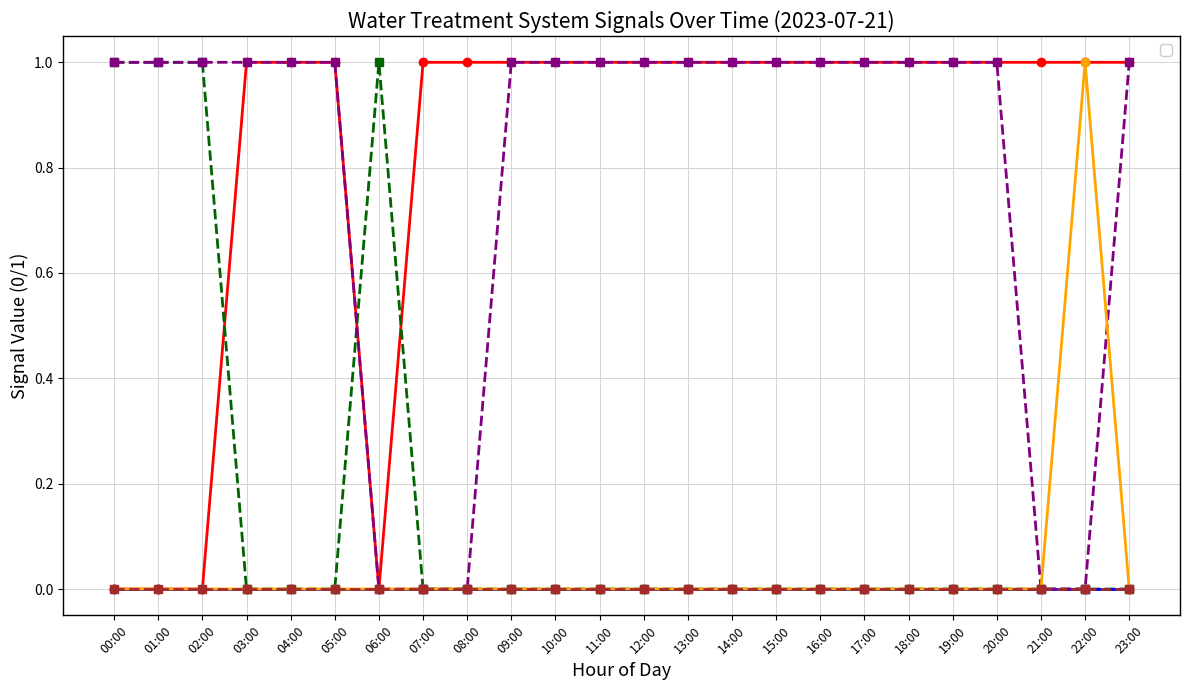

What is the total value across all series at 22:00?

2